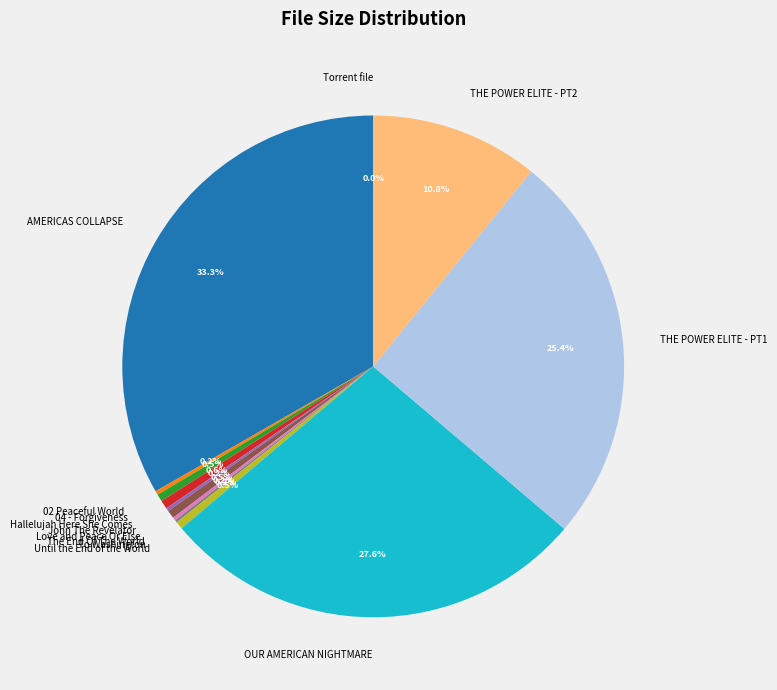

To the nearest percent, what is the difference between the largest and smallest slice percentages?

33%